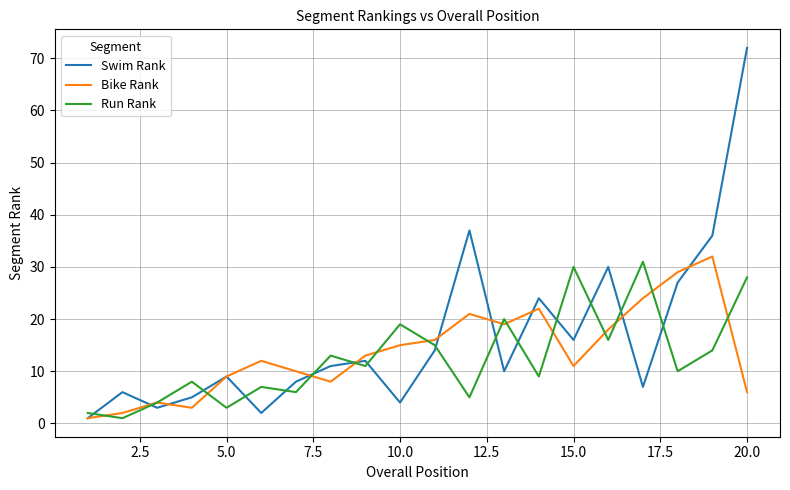

Which series has the widest spread of values?

Swim Rank